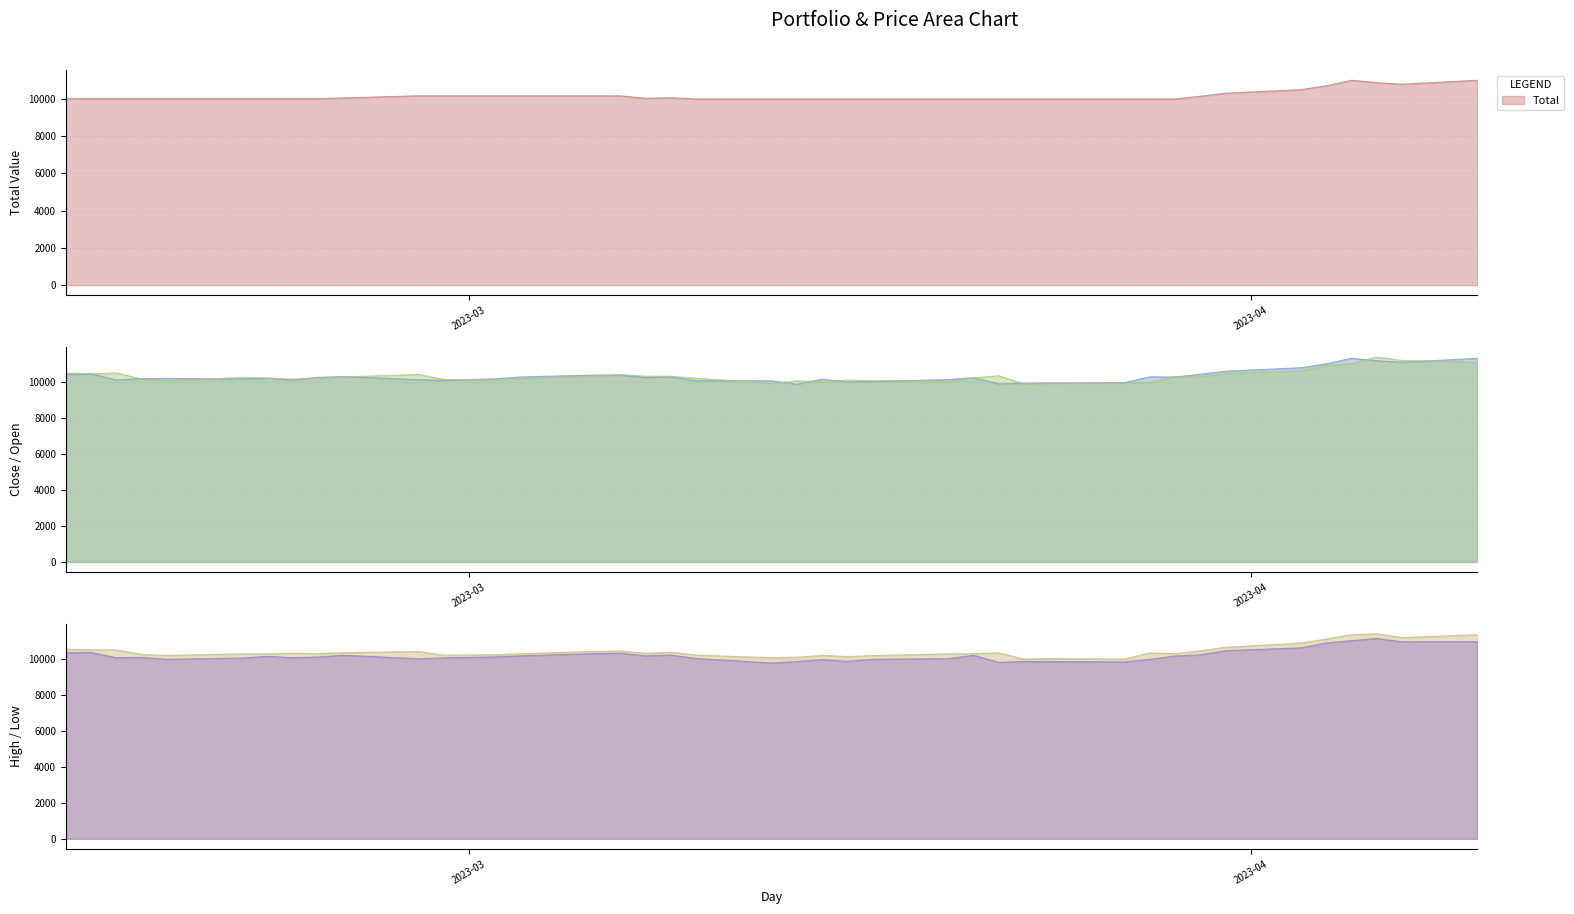

Reading left to right, list all the values displayed in this chart.

Total: 10000.0	10000.0	10000.0	10000.0	10000.0	10000.0	10000.0	10000.0	9999.6	10038.4	10154.5	10154.5	10154.5	10154.5	10154.1	10149.2	10016.9	10051.2	9982.2	9982.2	9982.2	9982.2	9982.2	9982.2	9982.2	9982.2	9982.2	9982.2	9982.2	9982.2	9982.2	9981.9	10127.4	10292.3	10481.4	10690.0	10985.8	10859.7	10772.4	10985.8
Close: 10395.0	10435.0	10085.0	10160.0	10170.0	10140.0	10185.0	10090.0	10235.0	10275.0	10100.0	10060.0	10150.0	10250.0	10360.0	10355.0	10220.0	10255.0	10040.0	10040.0	9845.0	10130.0	9975.0	10000.0	10110.0	10215.0	9870.0	9910.0	9910.0	9940.0	10260.0	10250.0	10400.0	10570.0	10765.0	10980.0	11285.0	11155.0	11065.0	11285.0
Open: 10470.0	10420.0	10480.0	10140.0	10030.0	10230.0	10190.0	10130.0	10170.0	10250.0	10395.0	10110.0	10095.0	10155.0	10290.0	10380.0	10295.0	10290.0	10185.0	9895.0	10040.0	9990.0	10080.0	10045.0	10000.0	10200.0	10320.0	9870.0	9930.0	9910.0	9960.0	10275.0	10255.0	10450.0	10600.0	10890.0	11000.0	11355.0	11170.0	11065.0
High: 10525.0	10490.0	10480.0	10235.0	10180.0	10265.0	10270.0	10300.0	10280.0	10330.0	10395.0	10195.0	10215.0	10270.0	10405.0	10425.0	10295.0	10355.0	10200.0	10050.0	10080.0	10180.0	10120.0	10170.0	10265.0	10280.0	10320.0	9980.0	10000.0	9975.0	10315.0	10280.0	10435.0	10630.0	10865.0	11090.0	11330.0	11375.0	11170.0	11330.0
Low: 10335.0	10345.0	10055.0	10070.0	9965.0	10035.0	10130.0	10055.0	10090.0	10190.0	9995.0	10050.0	10095.0	10155.0	10280.0	10305.0	10155.0	10205.0	10010.0	9760.0	9840.0	9945.0	9850.0	9965.0	10000.0	10190.0	9795.0	9845.0	9840.0	9820.0	9960.0	10150.0	10210.0	10445.0	10600.0	10875.0	11000.0	11120.0	10935.0	10945.0